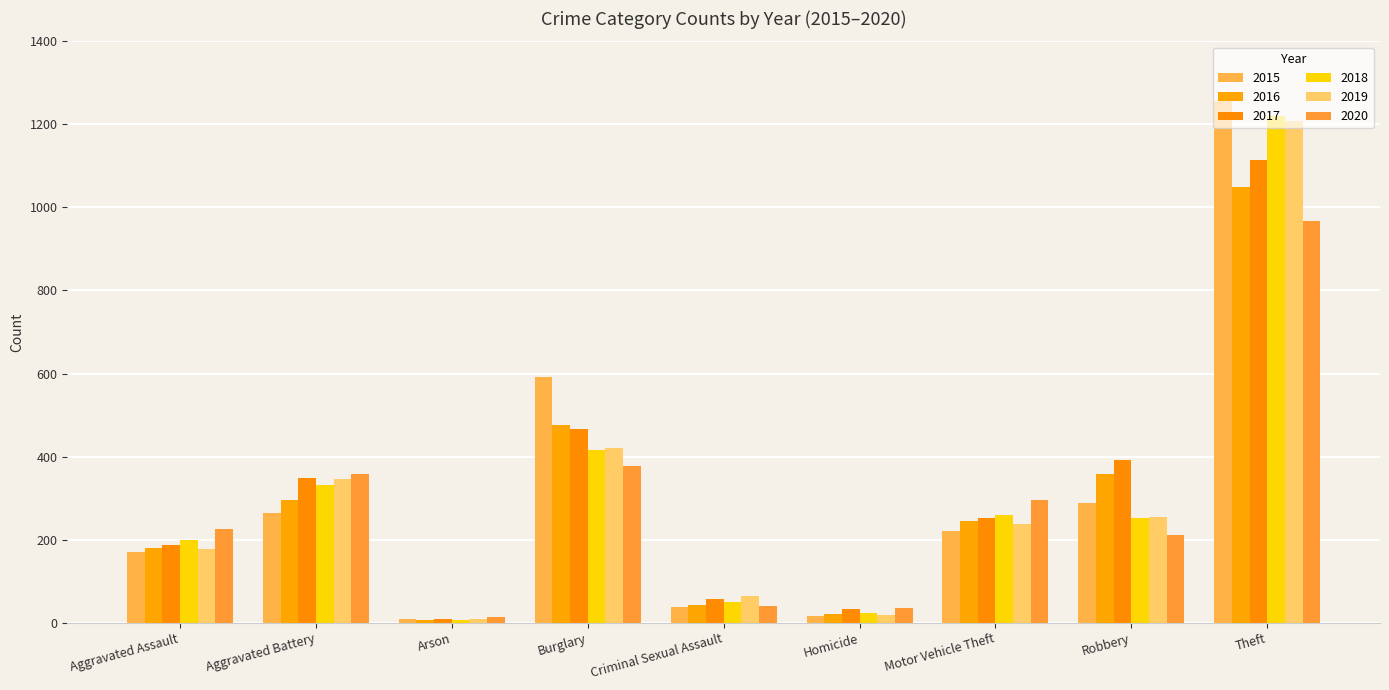

Are the bars grouped side by side (vs. stacked)?

Yes